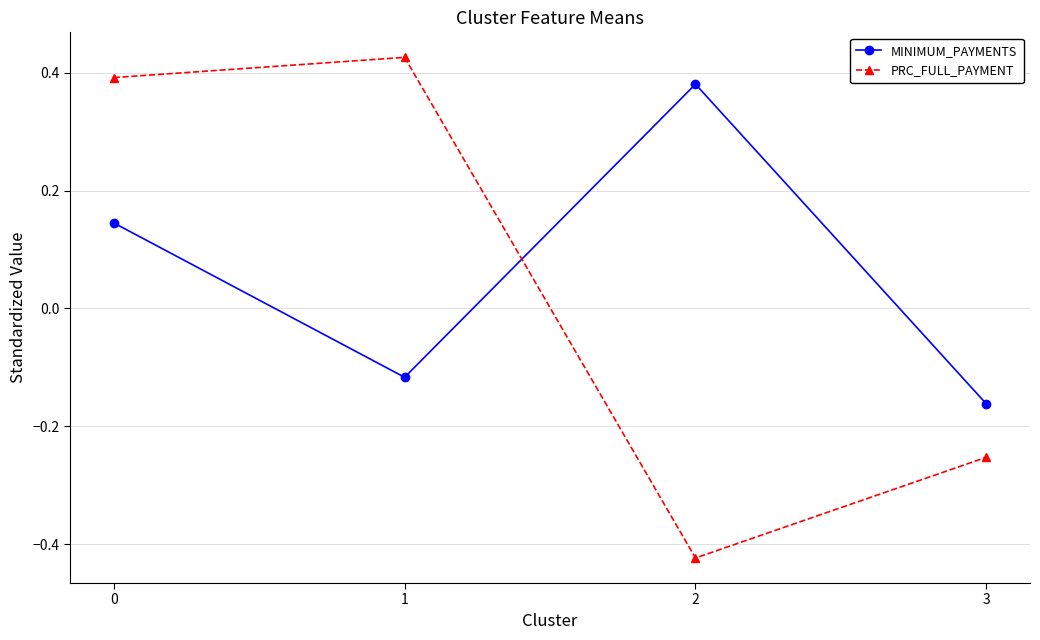

Is it true that MINIMUM_PAYMENTS equals -0.2 at 1?

False